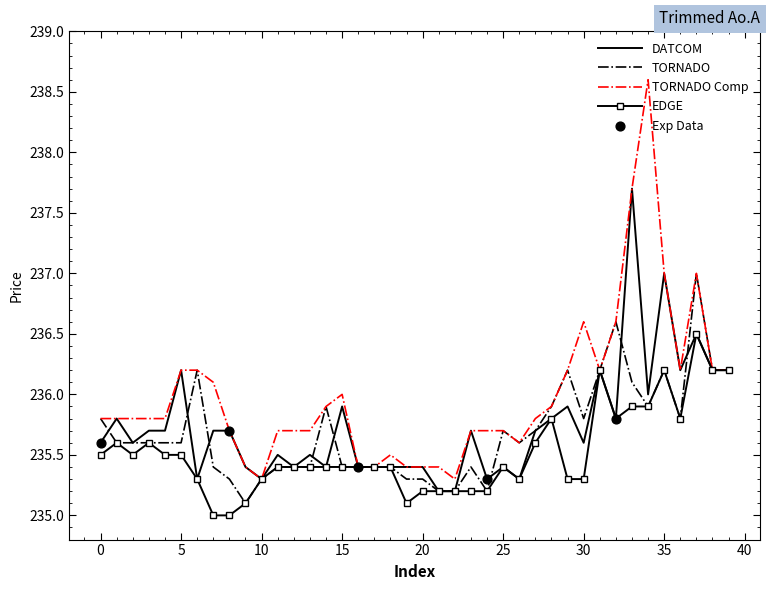

List the series in order of their peak value, lowest first.

EDGE, TORNADO, DATCOM, TORNADO Comp